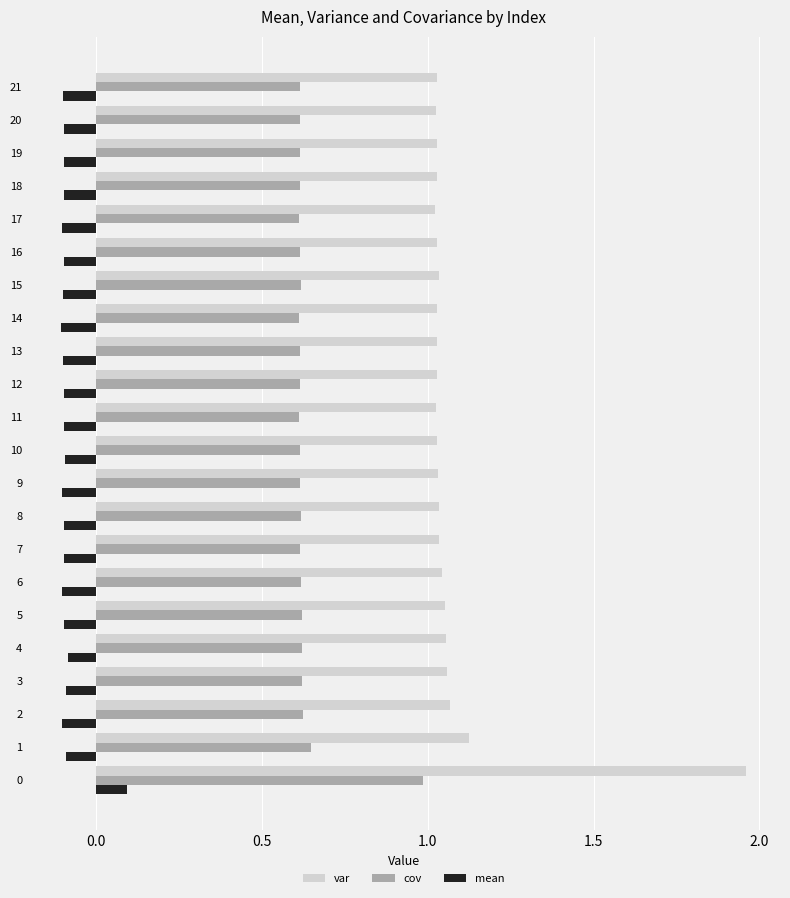

List the series in order of their peak value, highest first.

var, cov, mean